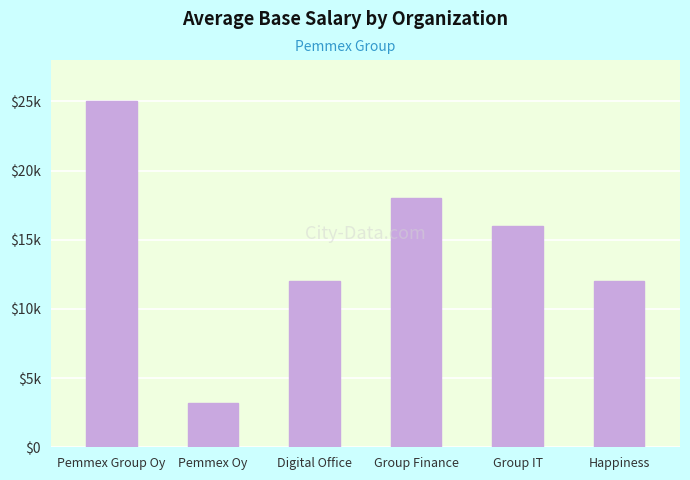

True or false: the data shows 3200 at Pemmex Oy.

True